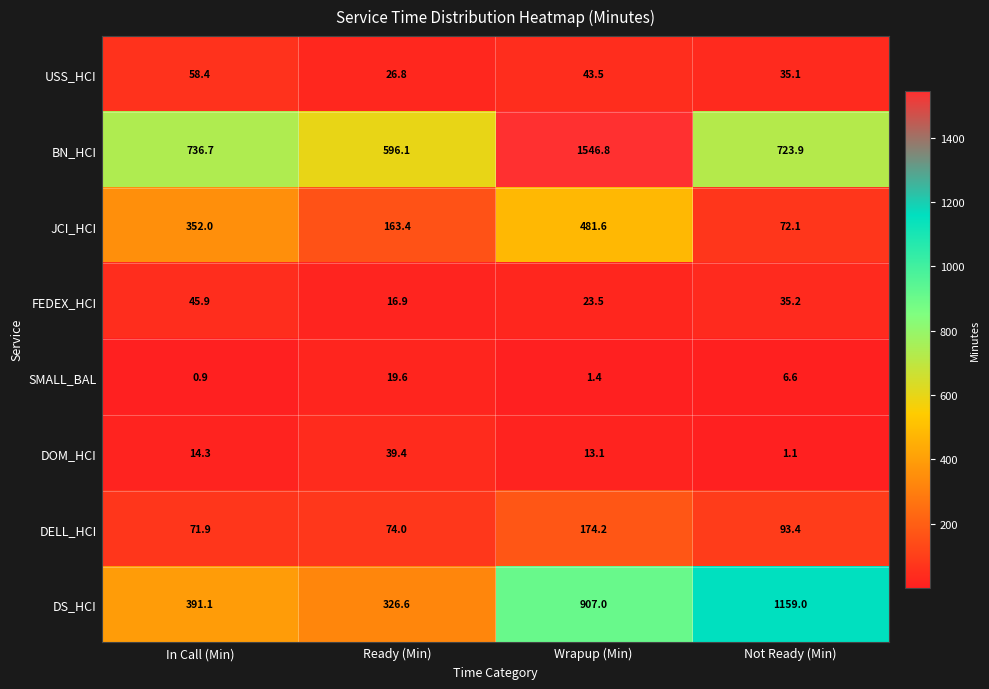

Count the number of data series in this chart.

8